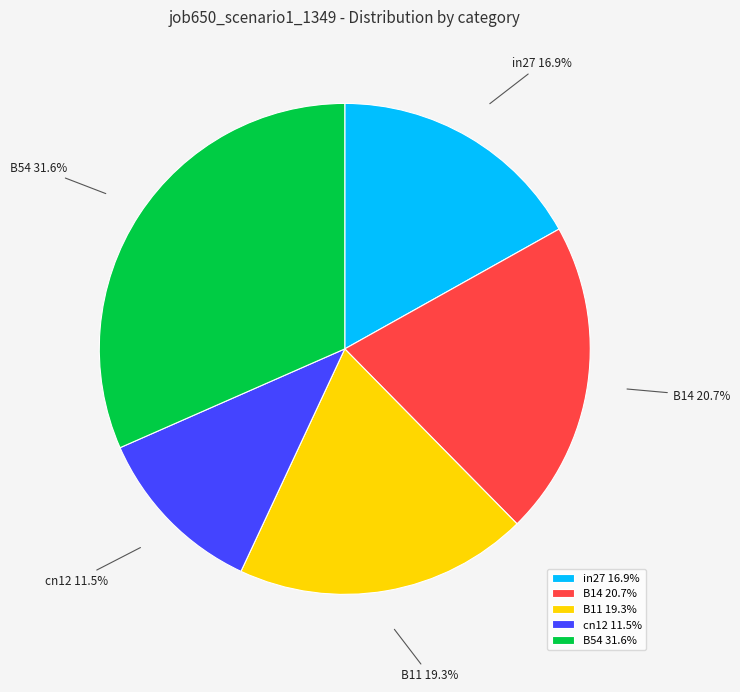

Does any single category account for the majority?

No